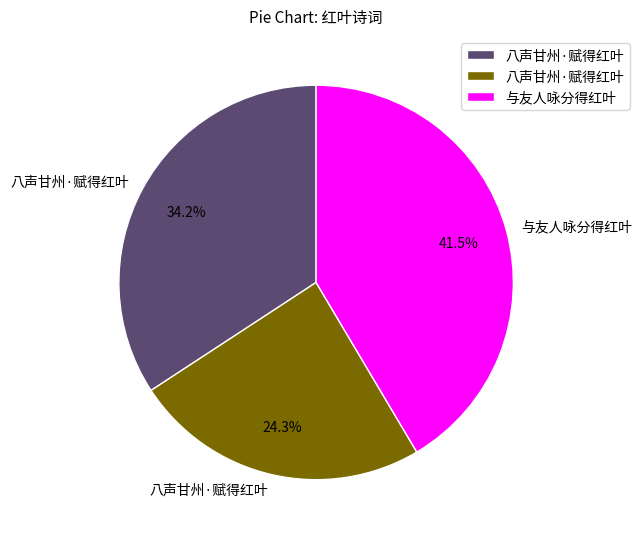

Does any single category account for the majority?

No